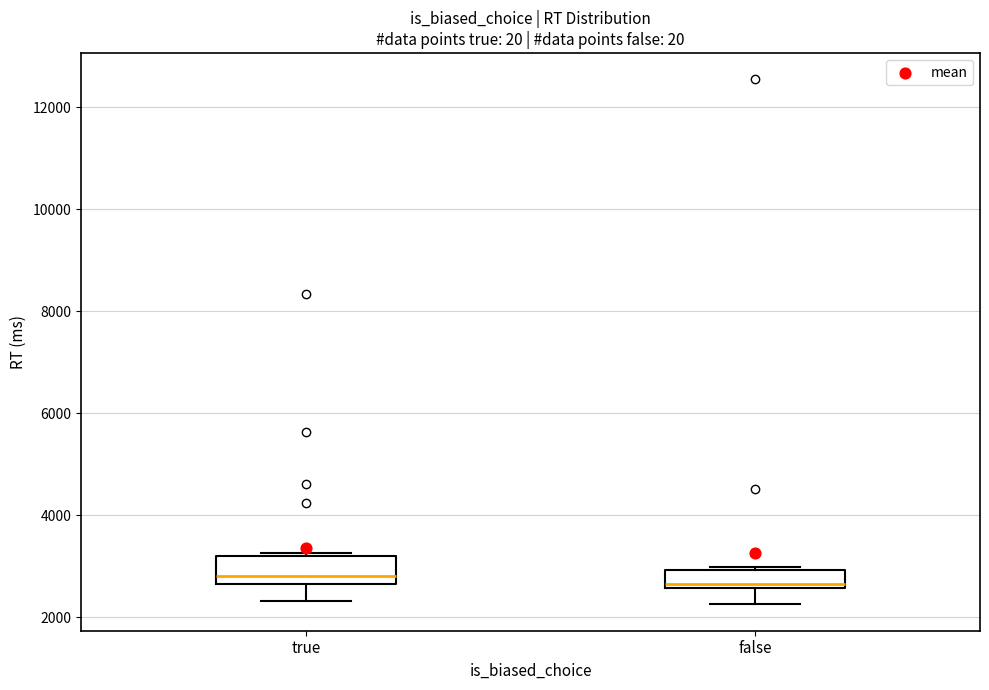

Reading left to right, transcribe this box plot: for each box, give where its median line is, the range the box spans, and where its two whiskers end, as read against the y-axis. The values are not printed on the chart, so give them approximately, as read against the axis.

true: median 2800, box 2600 to 3200, whiskers 2400 to 3200 (just above the box's upper edge)
false: median 2600 (just above the box's lower edge), box 2600 to 3000, whiskers 2200 to 3000